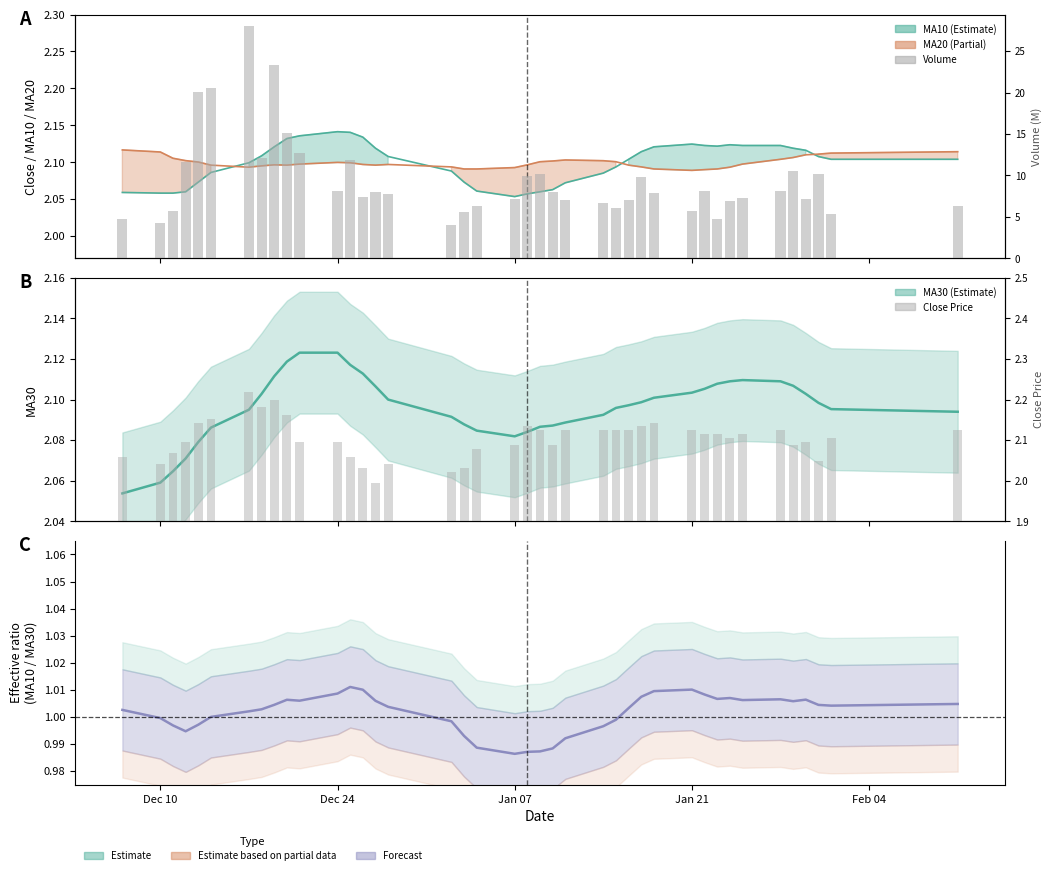

Does the chart contain stacked bars?

No